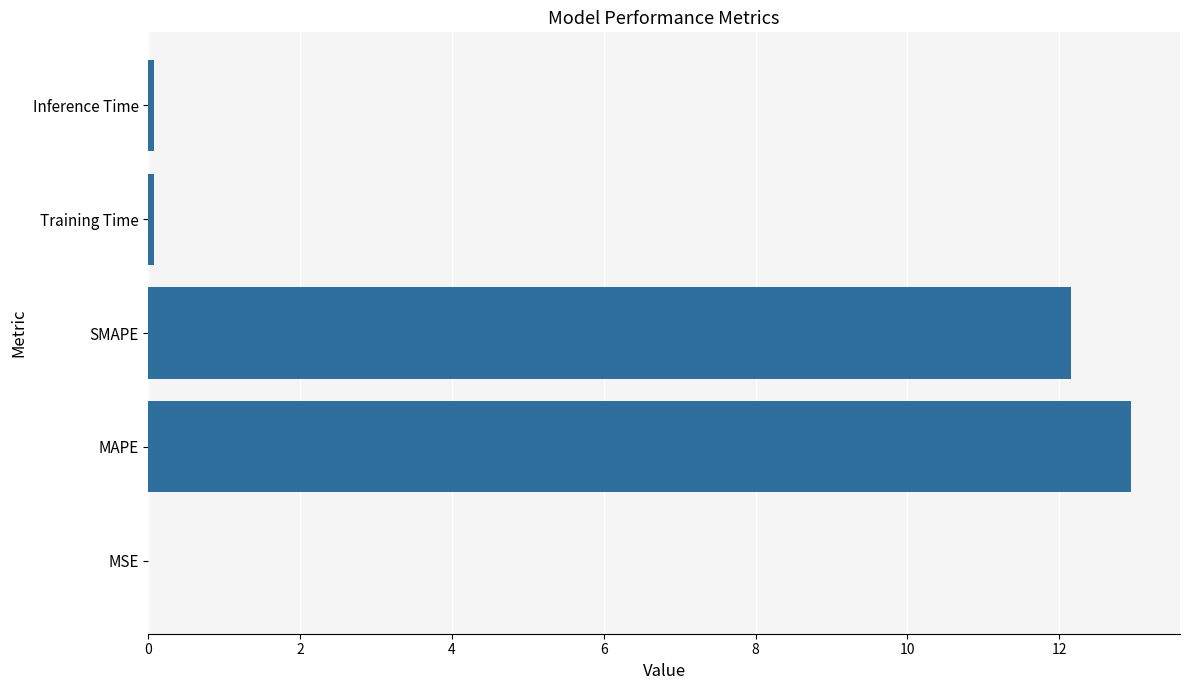

What is the sum of all values?

25.3